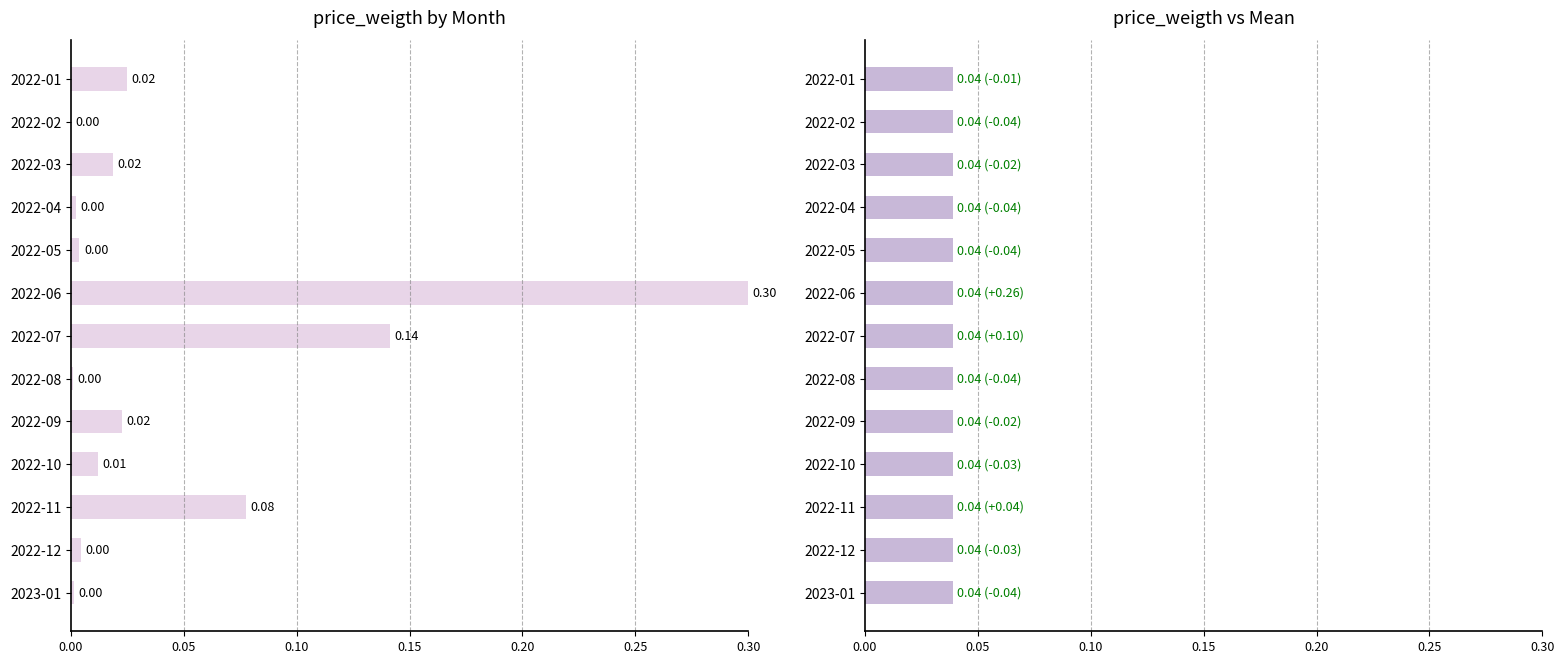

What is the difference between the highest and lowest values at 0.20?

0.5